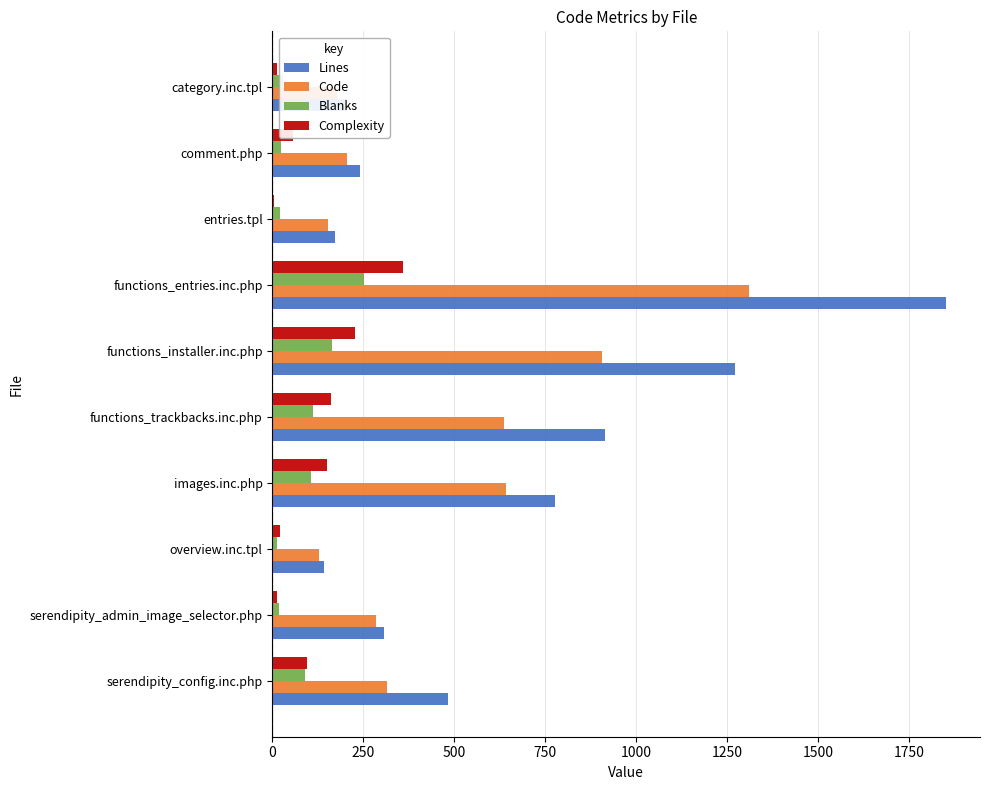

The Lines series shows 776 at images.inc.php. True or false?

True